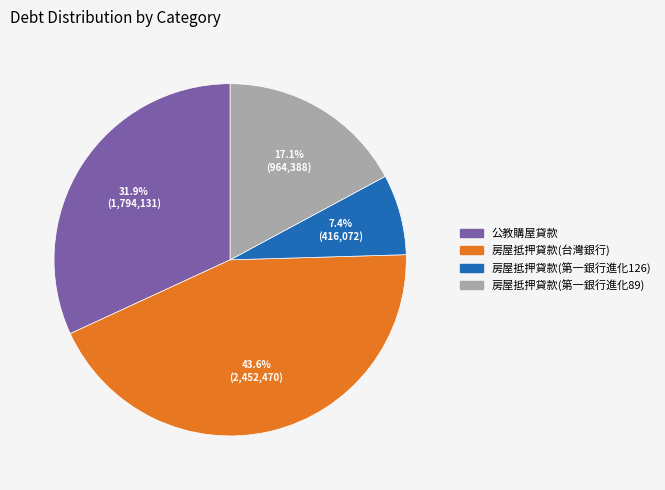

Is there any slice that represents more than half of the pie?

No